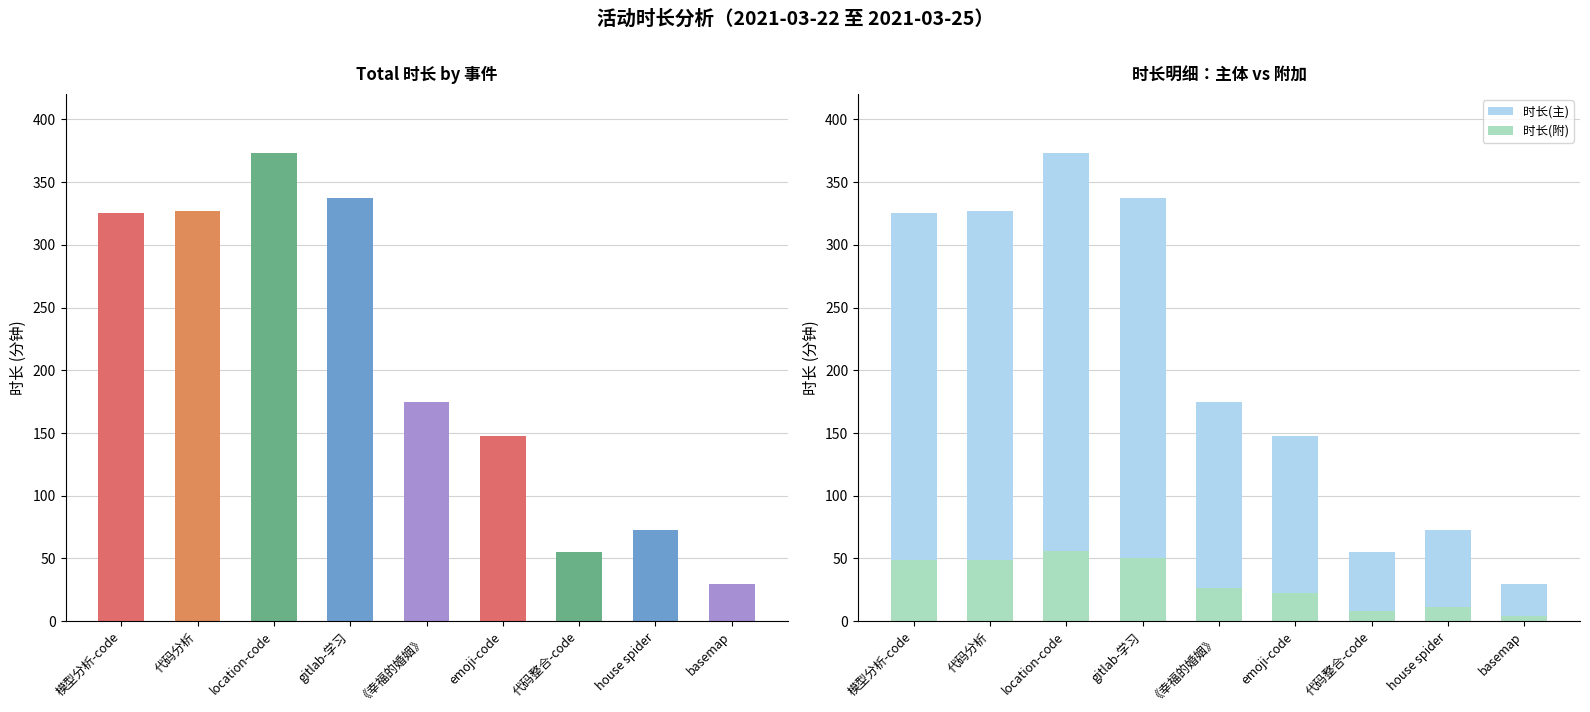

What is the total value across all series at basemap?

64.5